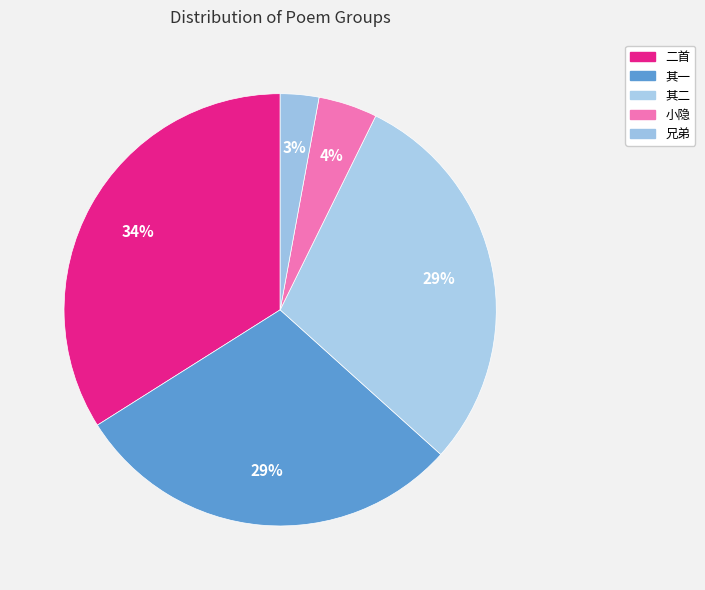

How many slices are in this pie chart?

5